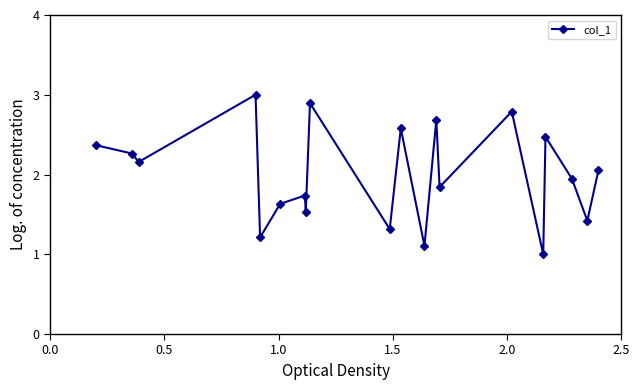

What is the difference between the maximum and minimum values?

2.0